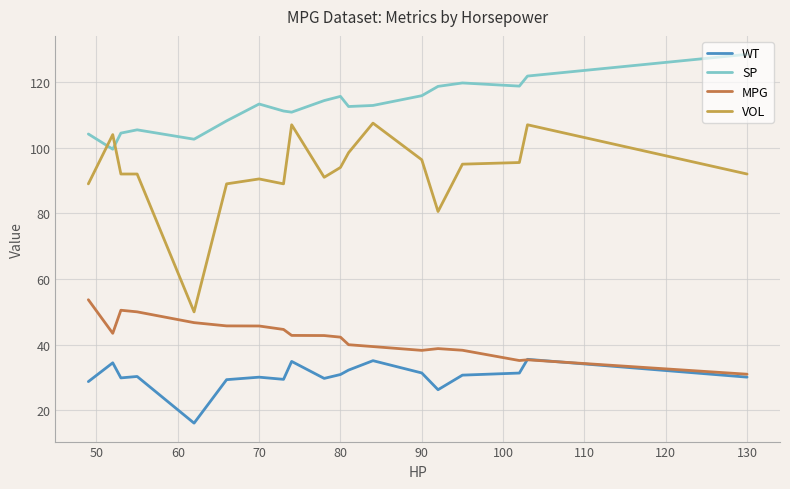

How many lines are shown in the chart?

4